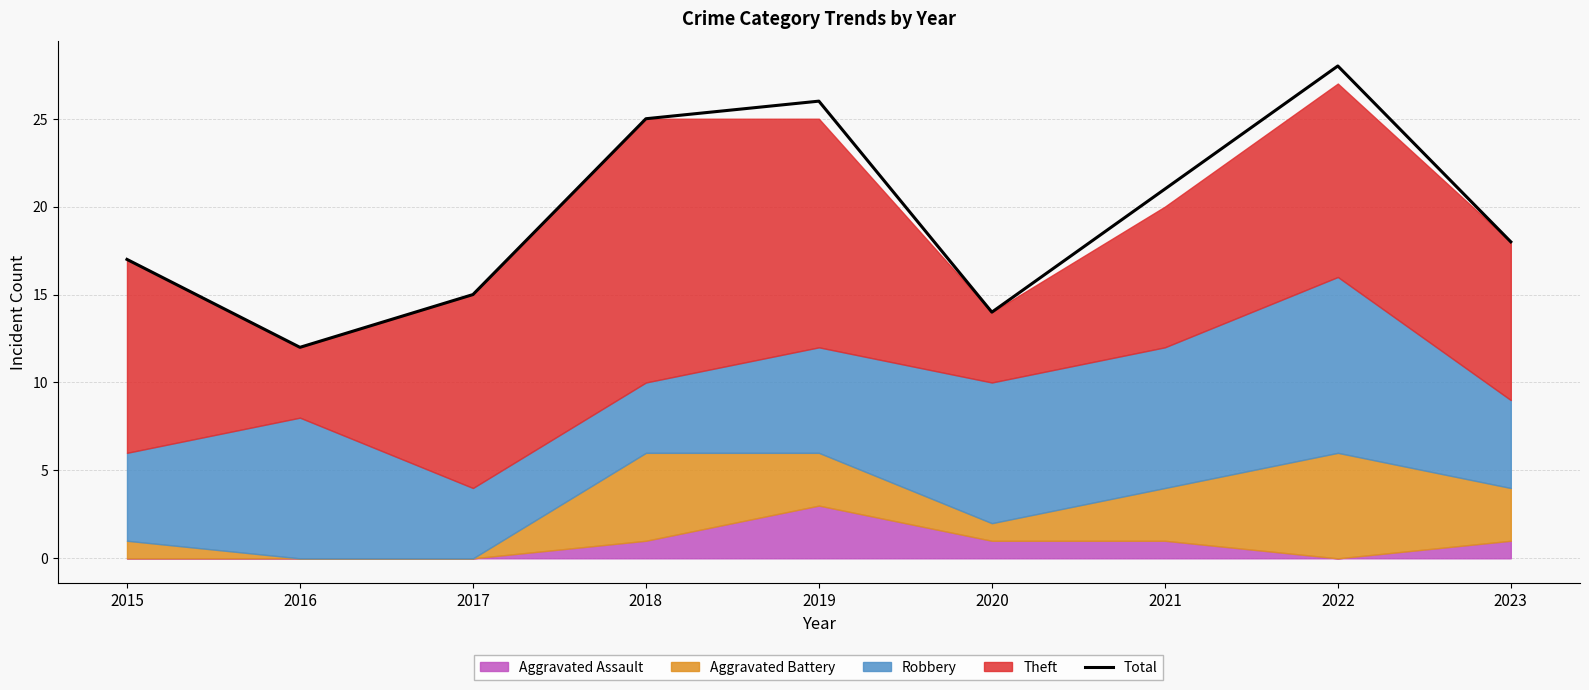

Between 2020 and 2021, which is larger?

2021